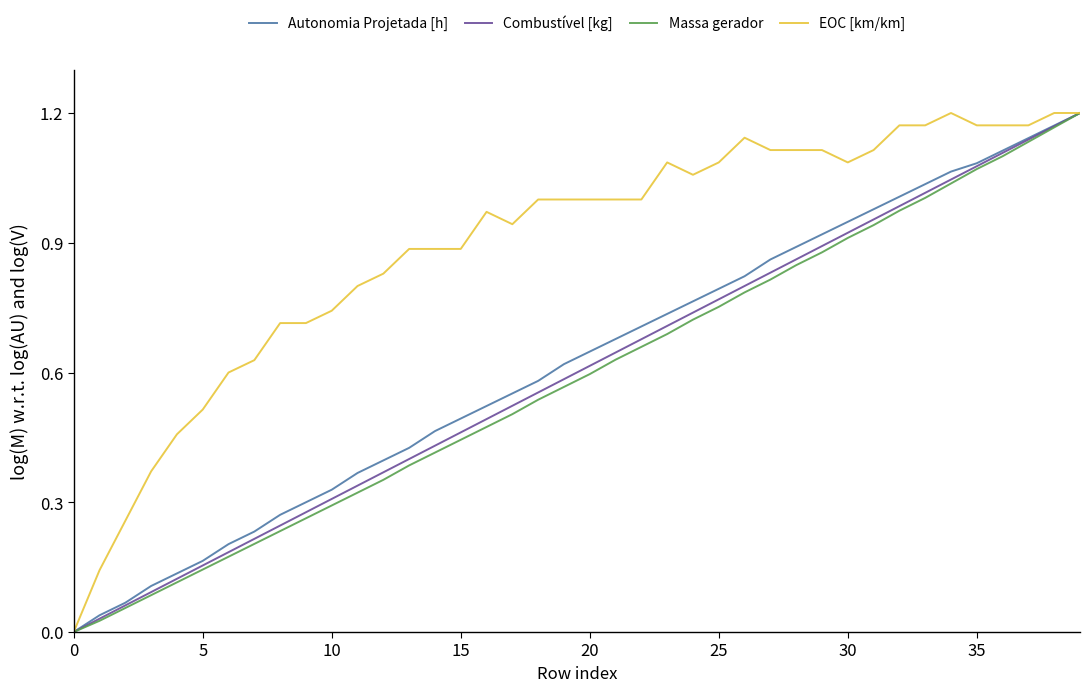

Which series has the largest total across all categories?

EOC [km/km]